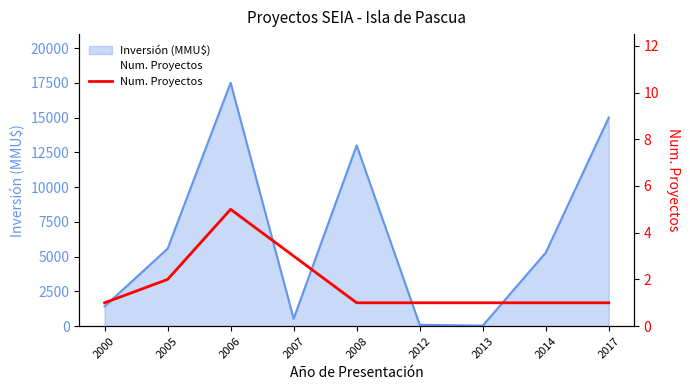

Rank the categories by value from lowest to highest.

2000, 2008, 2012, 2013, 2014, 2017, 2005, 2007, 2006